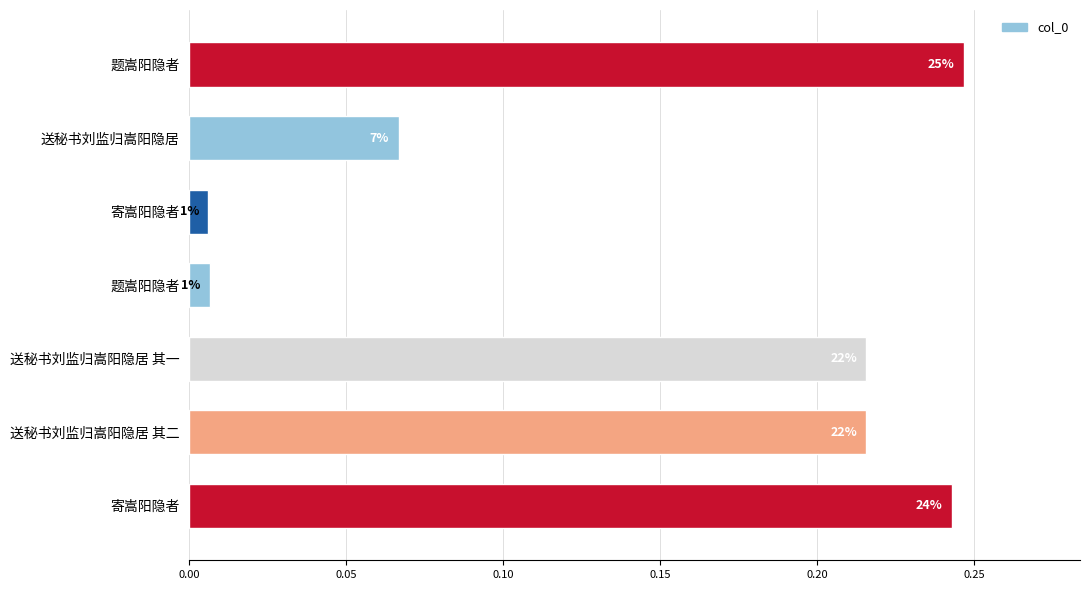

What is the average value?

0.1